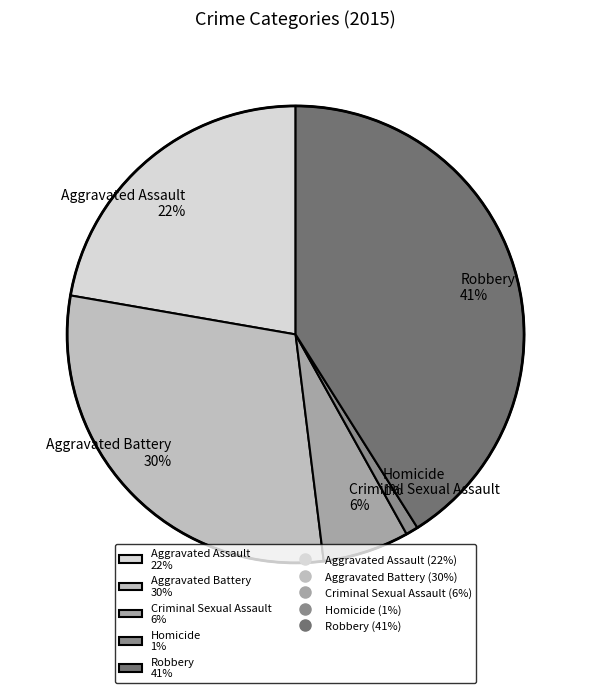

To the nearest percent, what is the difference between the Homicide and Aggravated Assault slice percentages?

21%